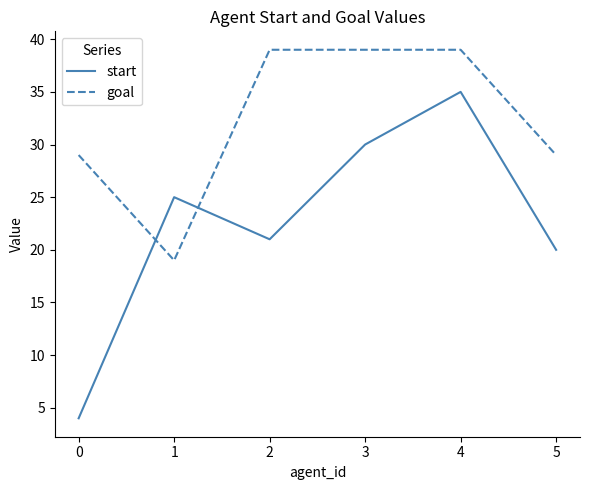

At 4, list the series in order from largest to smallest.

goal, start